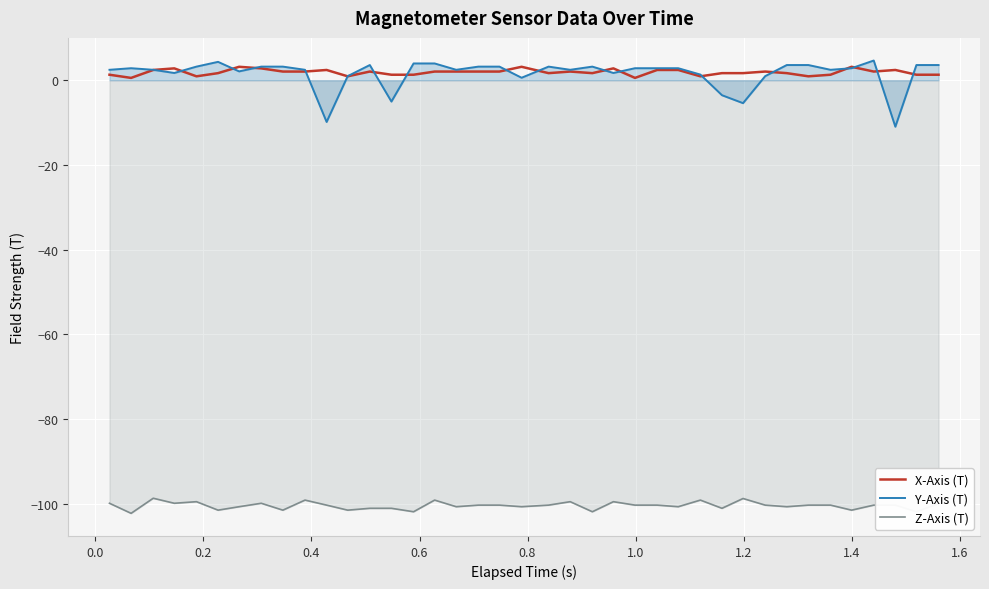

What is the minimum value for Z-Axis (T)?

-102.2